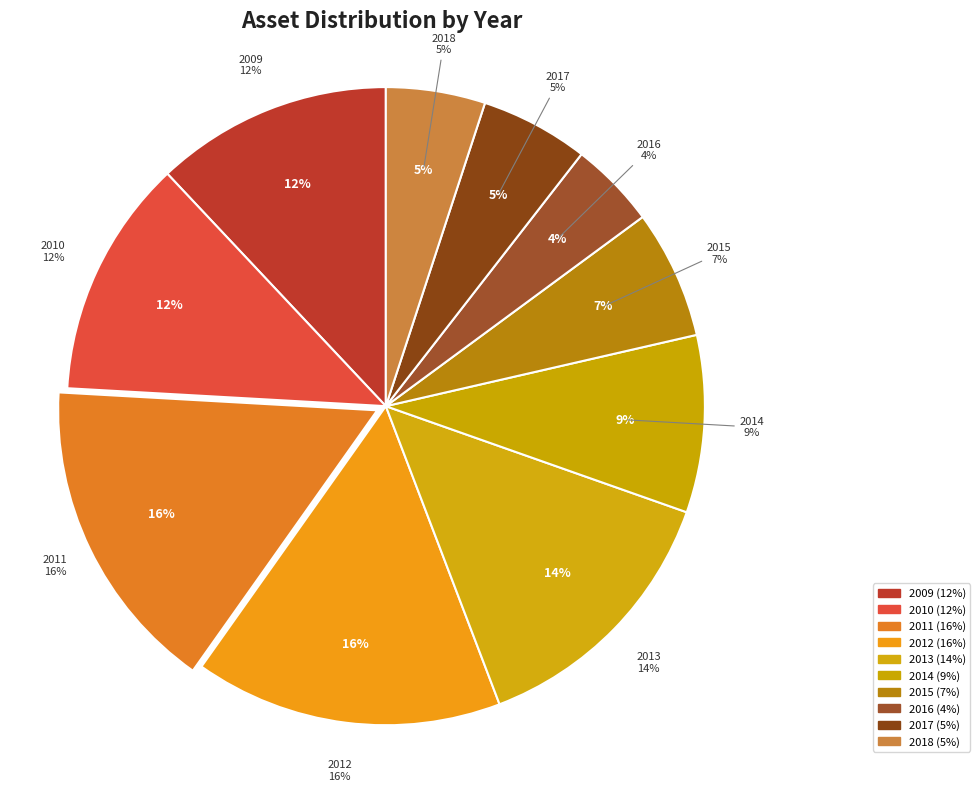

Rank the categories by value from highest to lowest.

2011, 2012, 2013, 2010, 2009, 2014, 2015, 2017, 2018, 2016